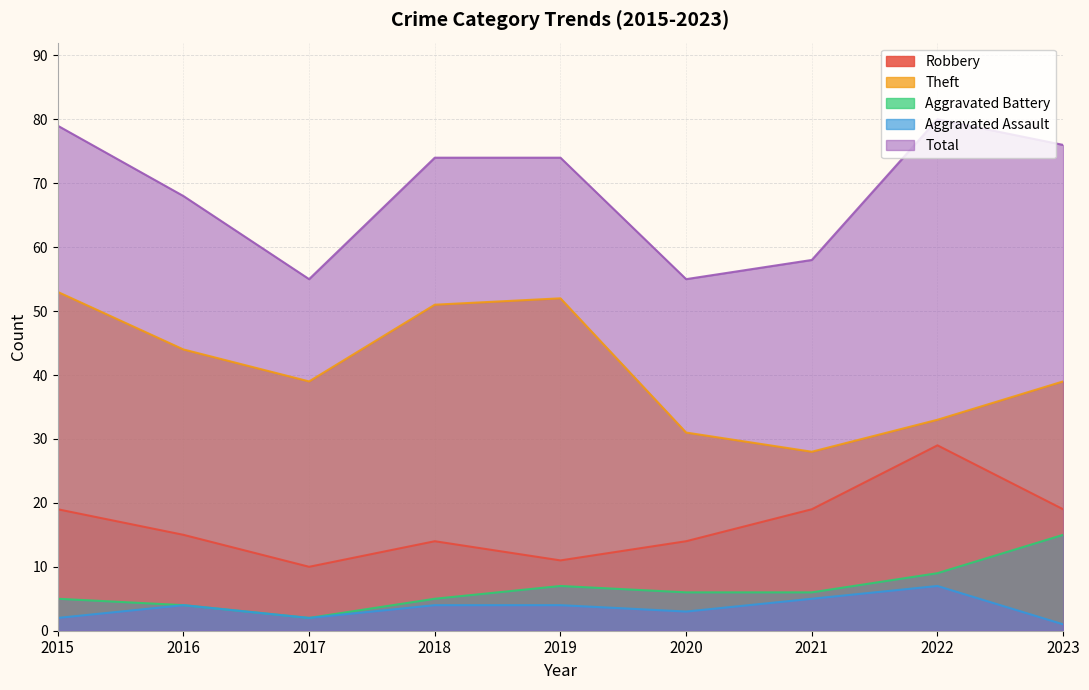

Is it true that Theft equals 51 at 2018?

True